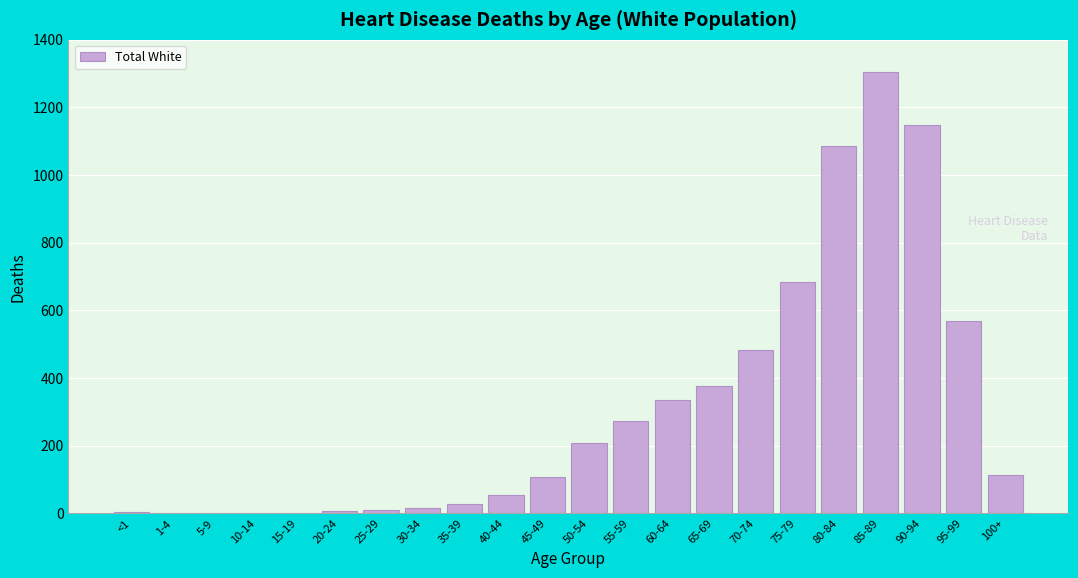

Between 90-94 and 100+, which is larger?

90-94